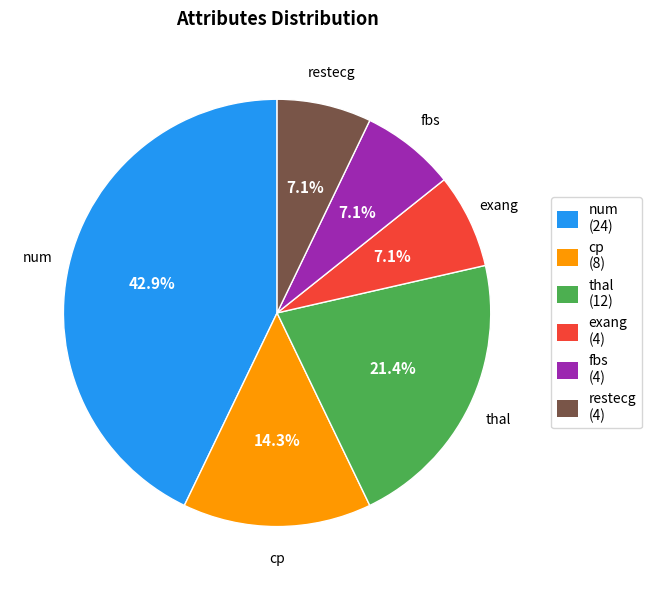

How many segments does this pie chart have?

6